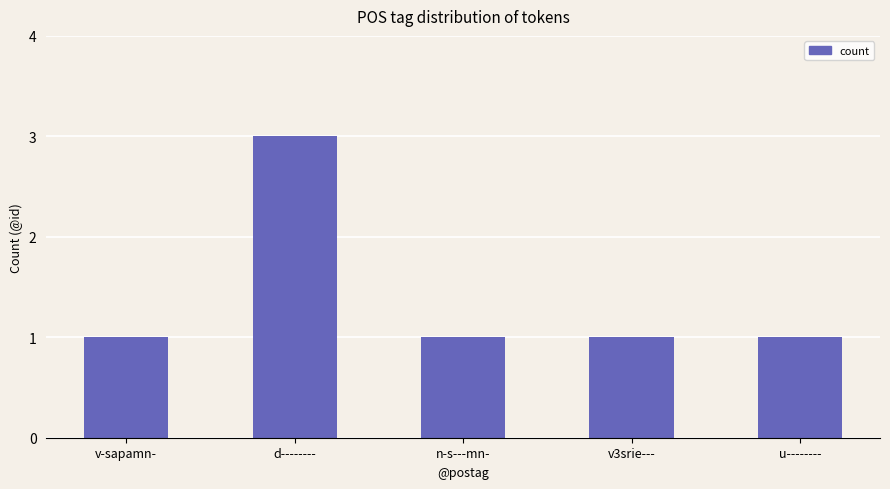

What is the label of the 1st bar from the right?

u--------